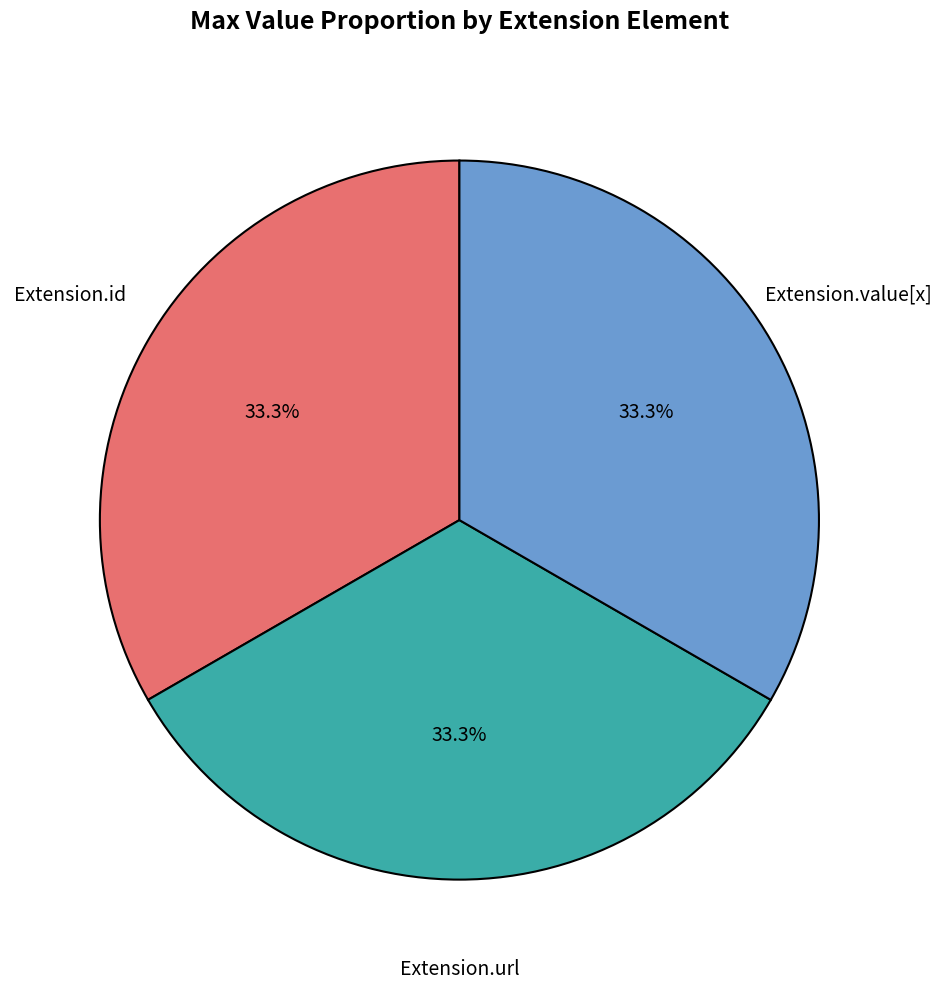

True or false: Extension.url accounts for 99% of the total.

False